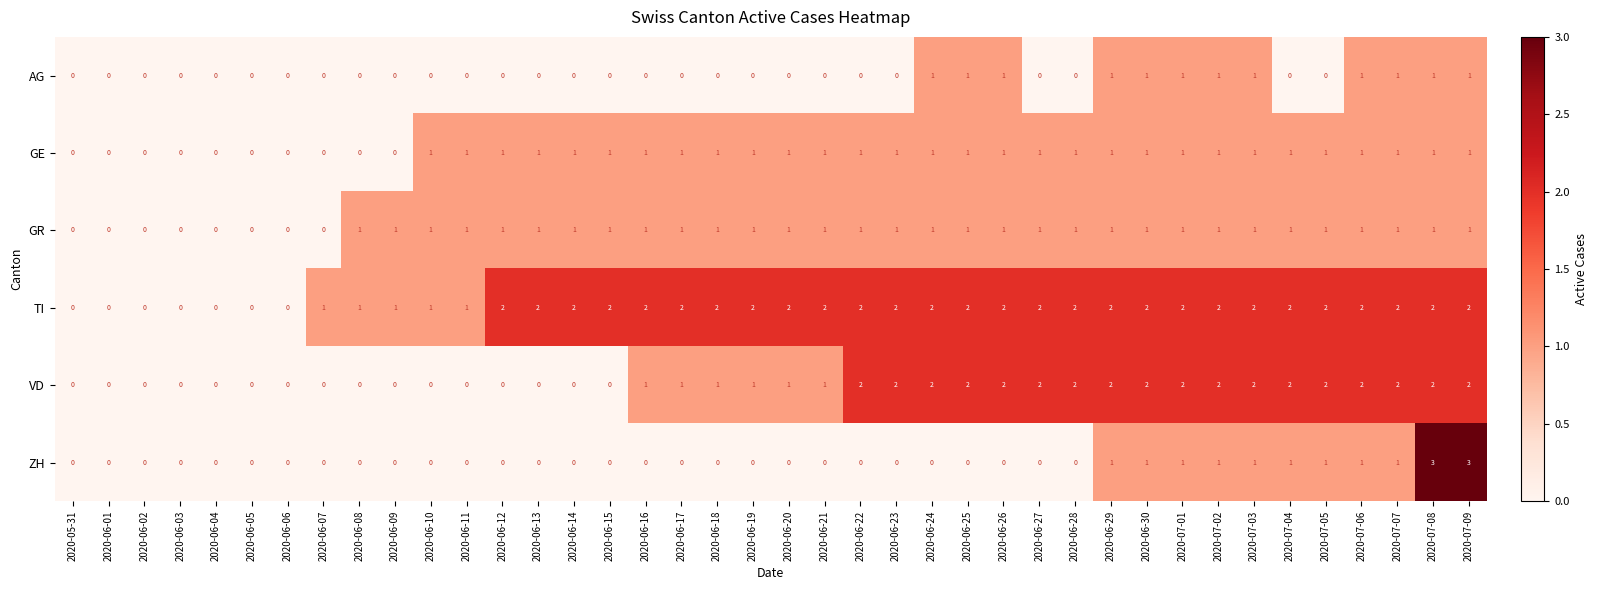

Is it true that GR equals 0 at 2020-06-18?

False